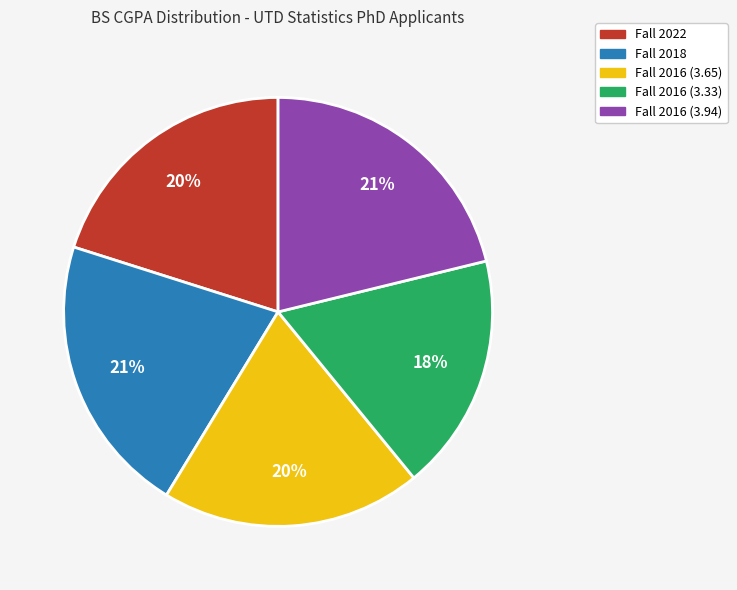

What is the smallest slice in the pie chart?

Fall 2016 (3.33)